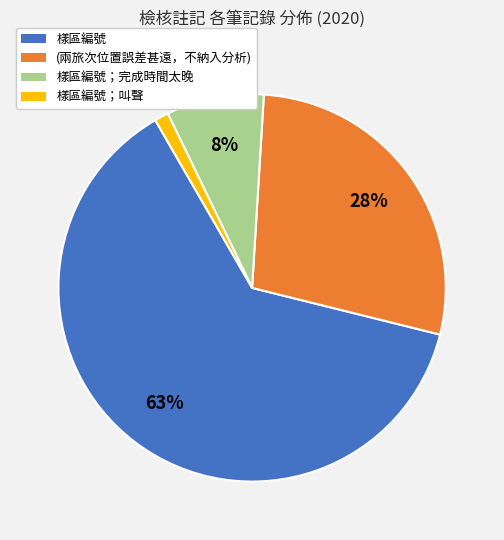

To the nearest percent, what is the average slice percentage?

25%